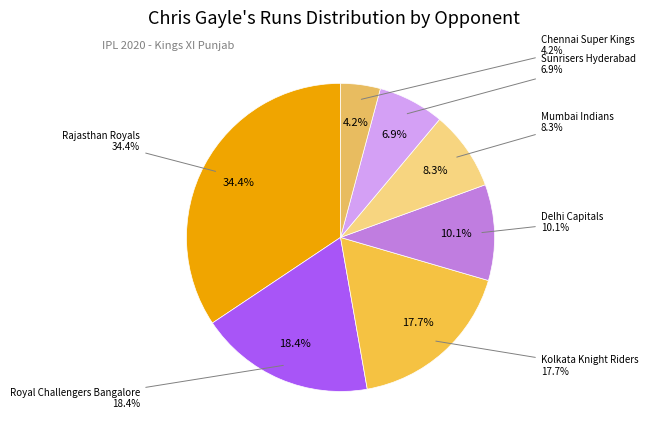

Count the number of slices in the pie.

7